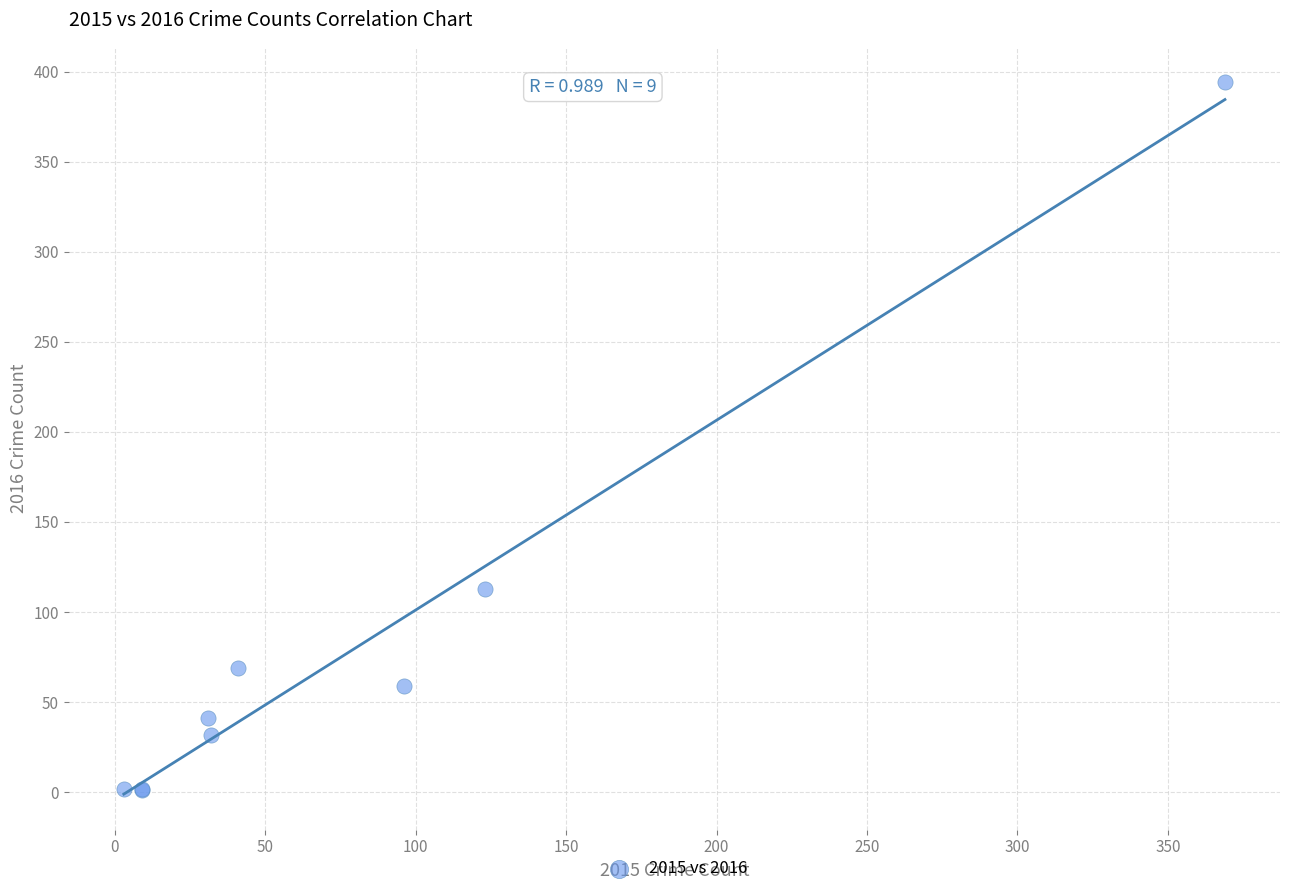

What Y value in the scatter plot is closest to 197?

113